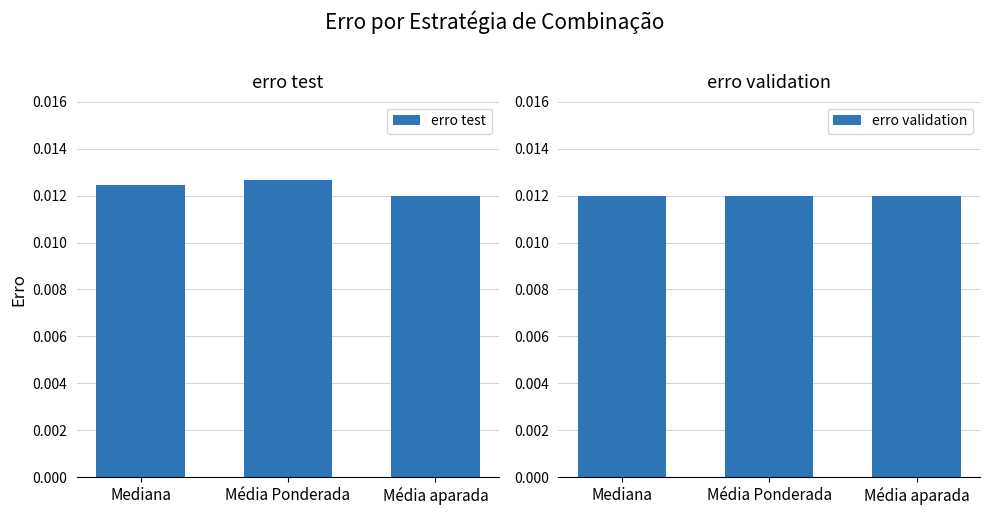

Is the value of erro validation at Média aparada greater than the value of erro test at Mediana?

No